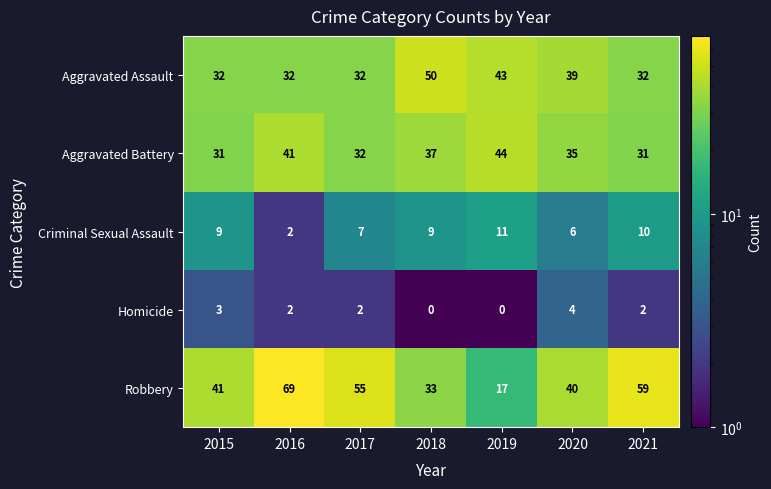

True or false: Homicide has a value of 5 at 2020.

False